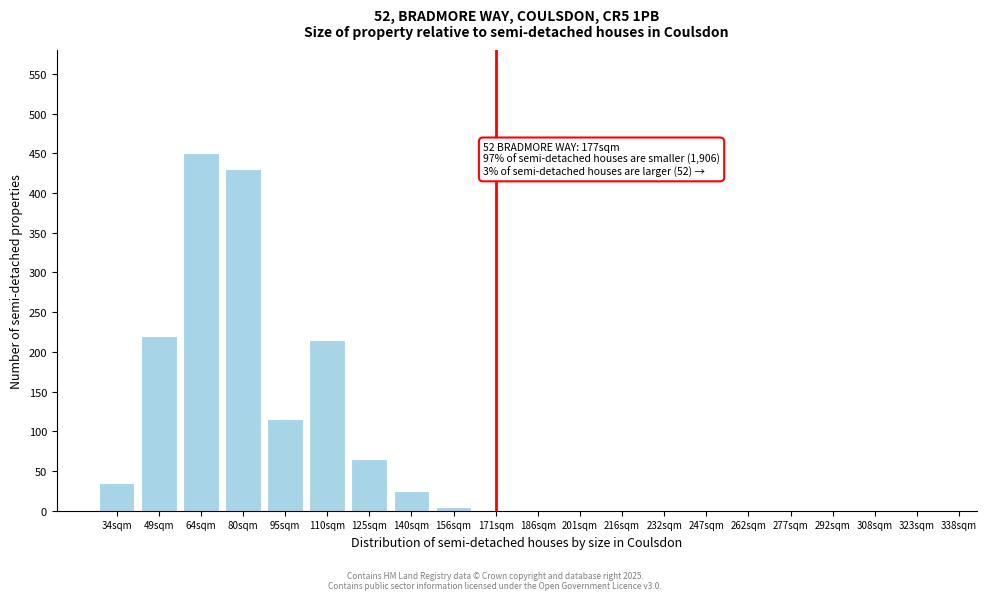

Reading left to right, extract all data points from this chart.

34sqm=35	49sqm=220	64sqm=450	80sqm=430	95sqm=115	110sqm=215	125sqm=65	140sqm=25	156sqm=5	171sqm=0	186sqm=0	201sqm=0	216sqm=0	232sqm=0	247sqm=0	262sqm=0	277sqm=0	292sqm=0	308sqm=0	323sqm=0